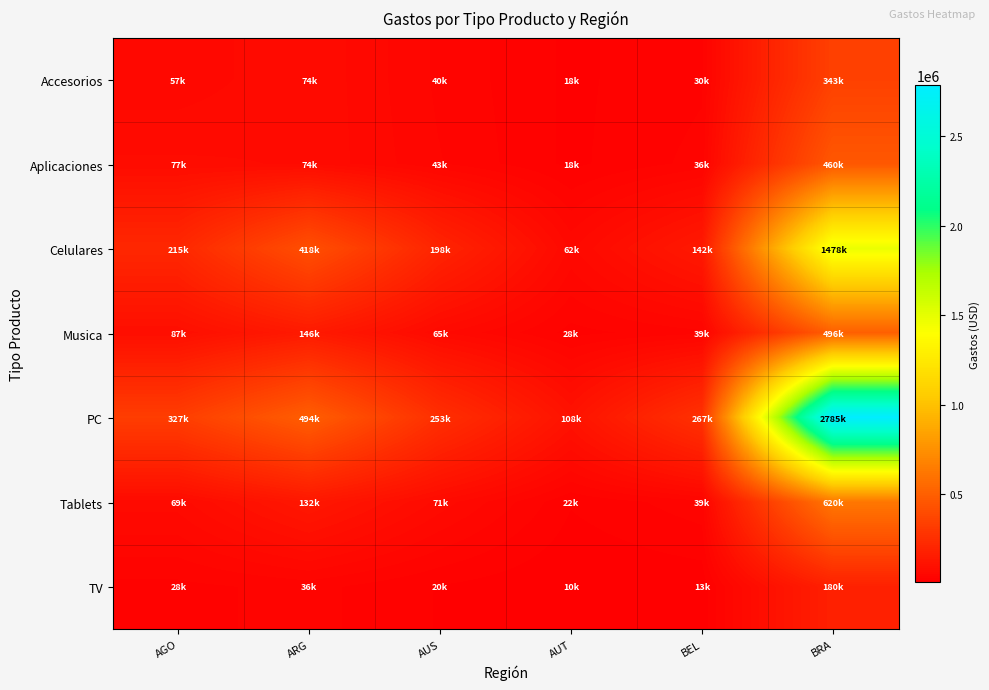

List the series in order of their peak value, highest first.

PC, Celulares, Tablets, Musica, Aplicaciones, Accesorios, TV